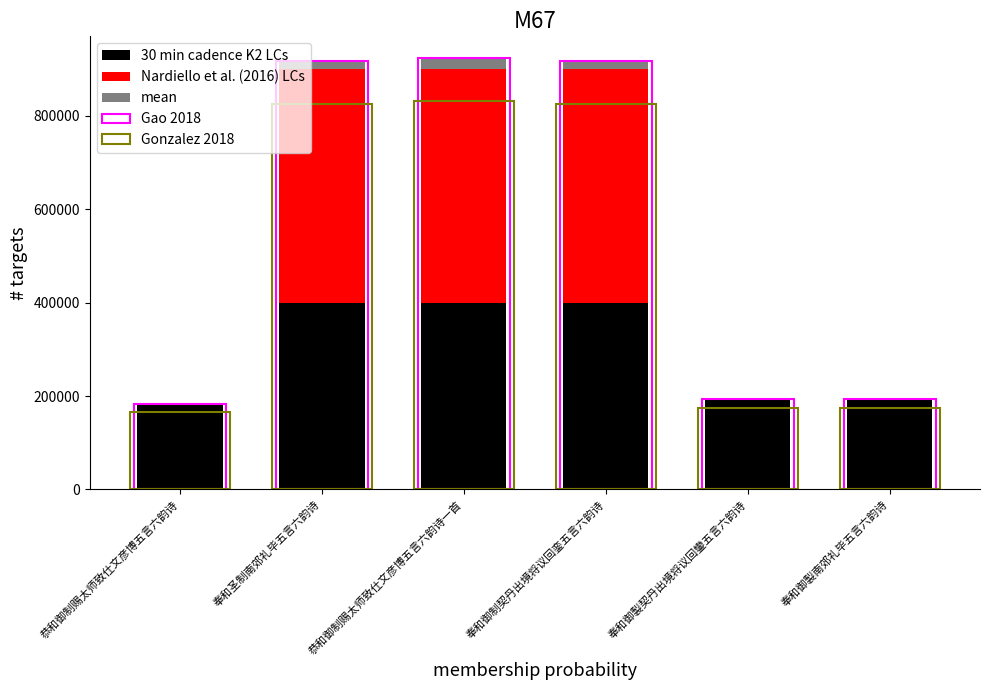

Which has a higher value, 奉和御制契丹出境将议回銮五言六韵诗 or 奉和御製契丹出境将议回鑾五言六韵诗?

奉和御制契丹出境将议回銮五言六韵诗